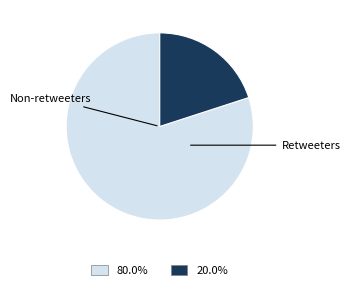

Does any single category account for the majority?

Yes